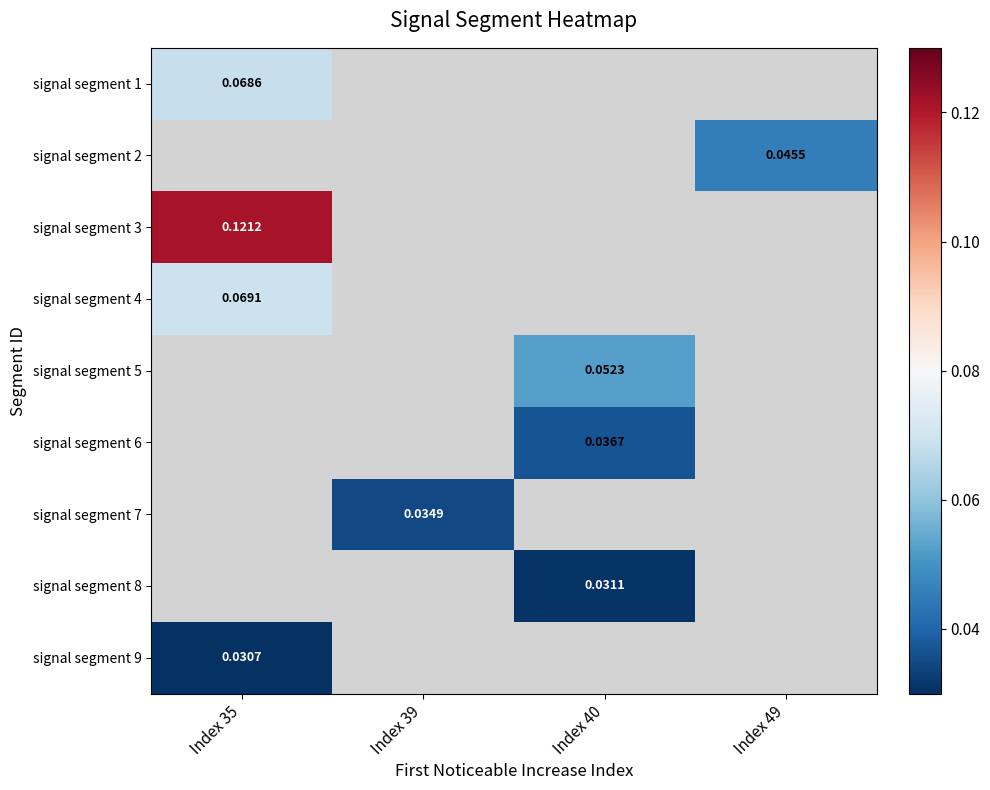

Between Index 39 and Index 49, which is larger?

Index 49